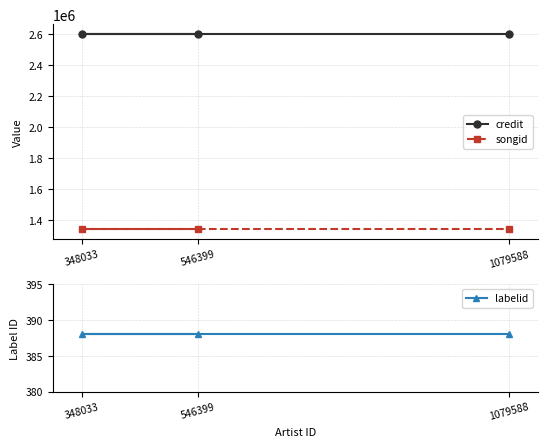

What is the spread (max minus min) of values at 348033?

2599366